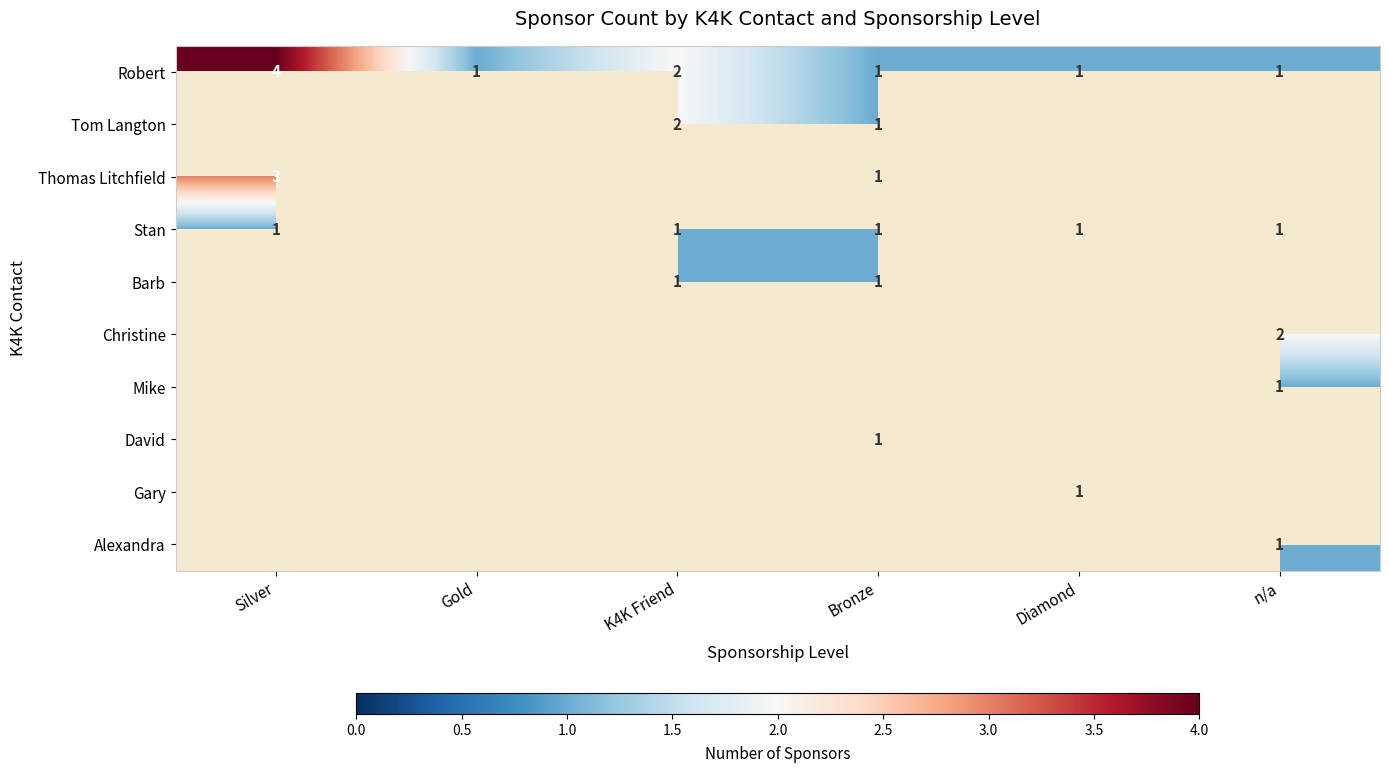

At how many categories does at least one series exceed 2?

1